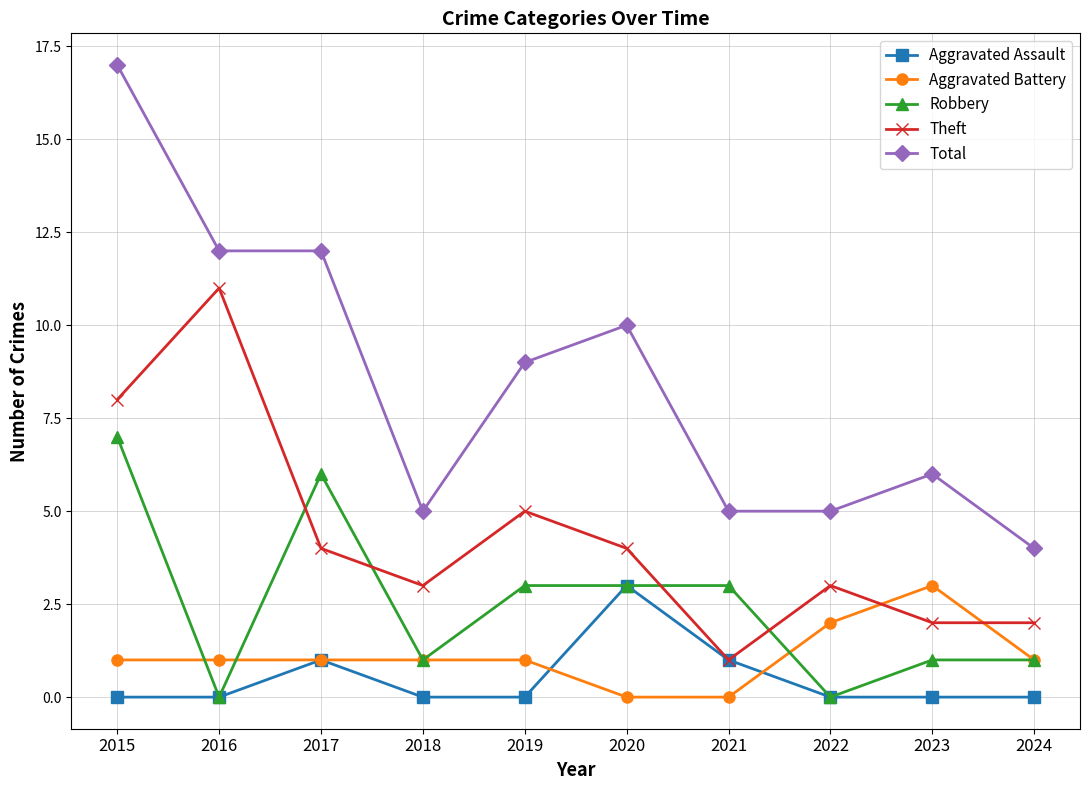

True or false: Total has more than 1 interior local peaks.

True